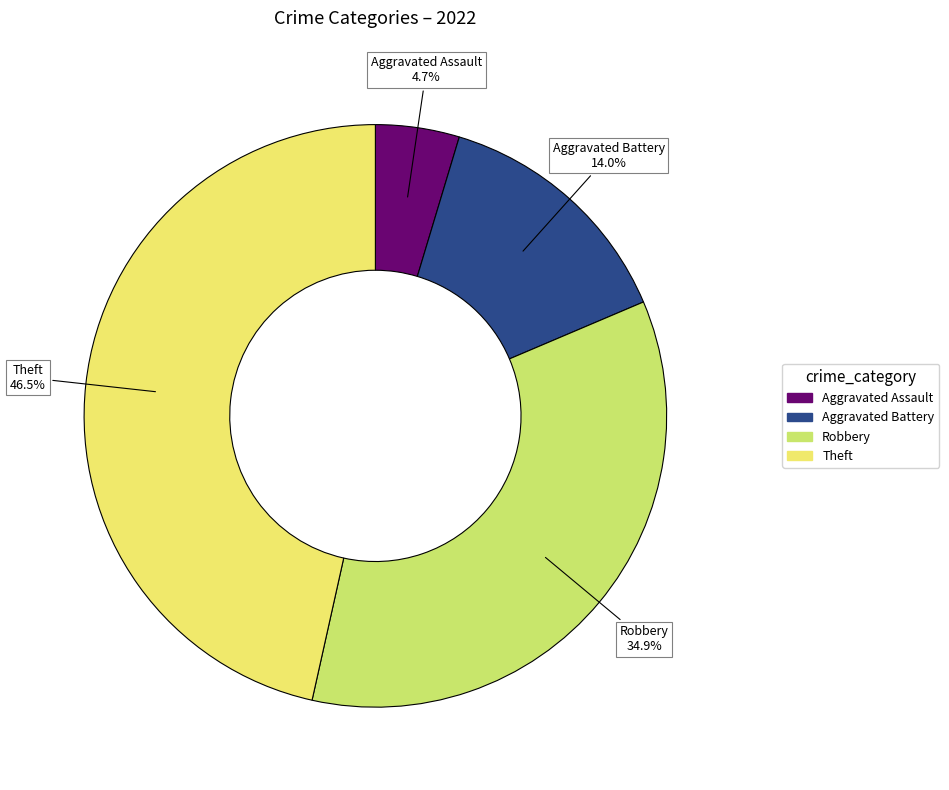

Is there a majority slice in this chart?

No